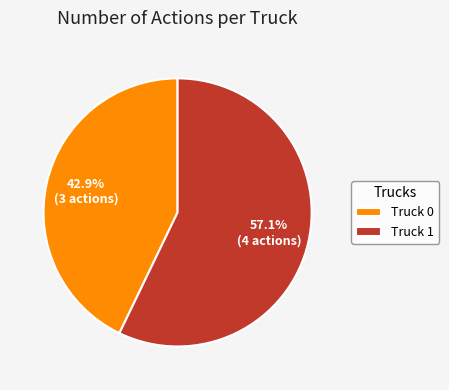

Approximately how many times larger is the value at Truck 1 compared to Truck 0?

1.3